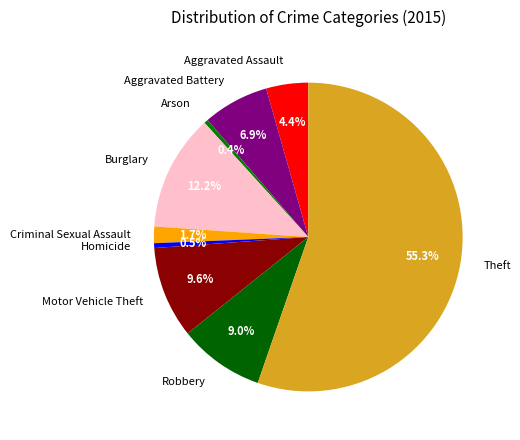

Which slice represents more than half of the pie?

Theft